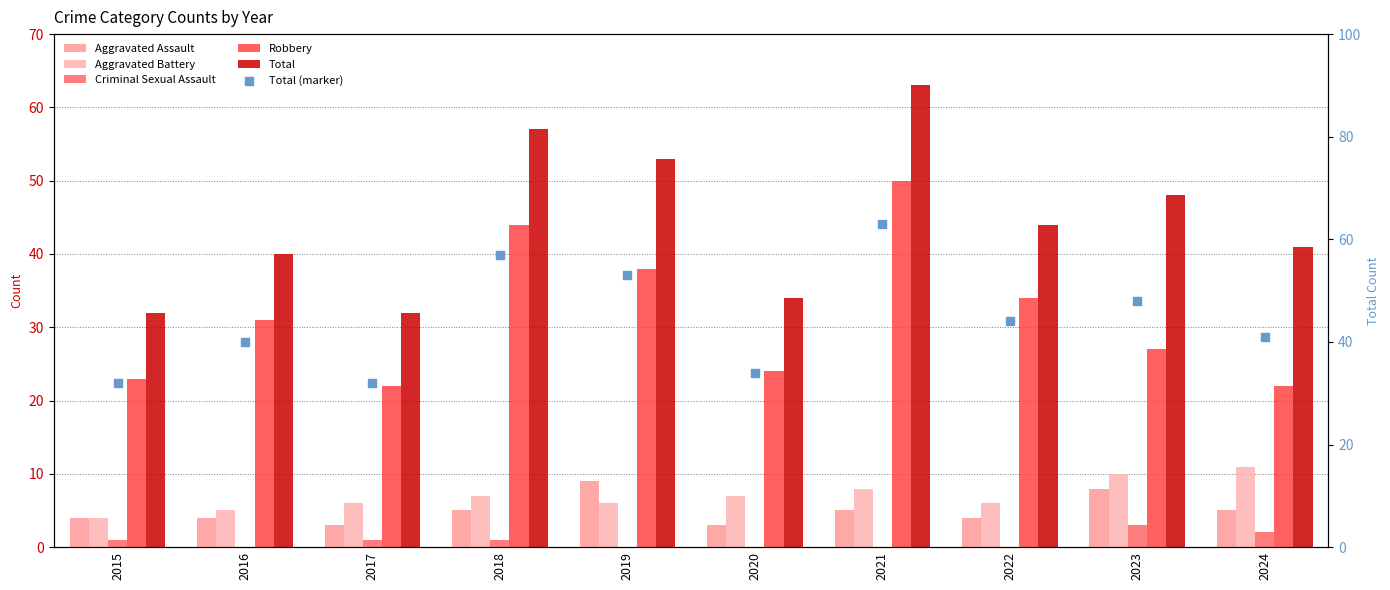

Which series contains the highest Y value?

Total